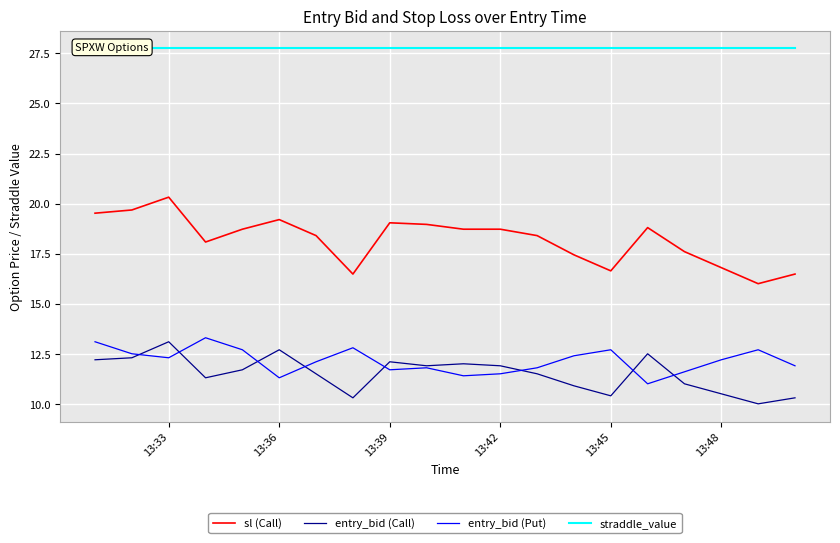

How many values in the entry_bid (Call) series exceed 11?

13